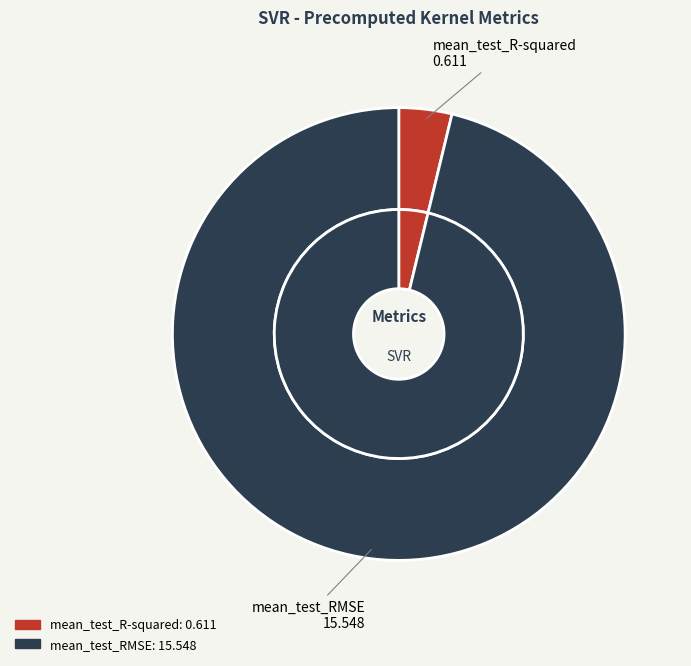

What percentage is NOT represented by mean_test_R-squared?

96.2%